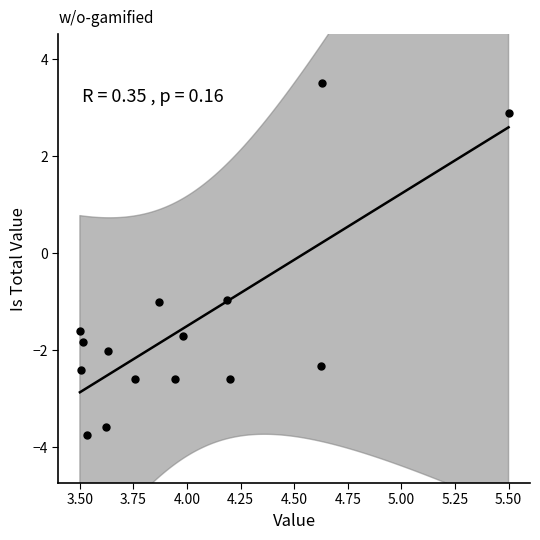

What is the range of Y values (max minus min)?

7.3